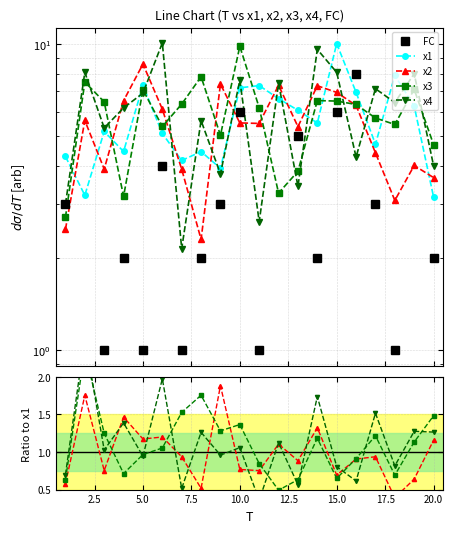

What is the value of the x4 point at the 12th from the left?

7.4